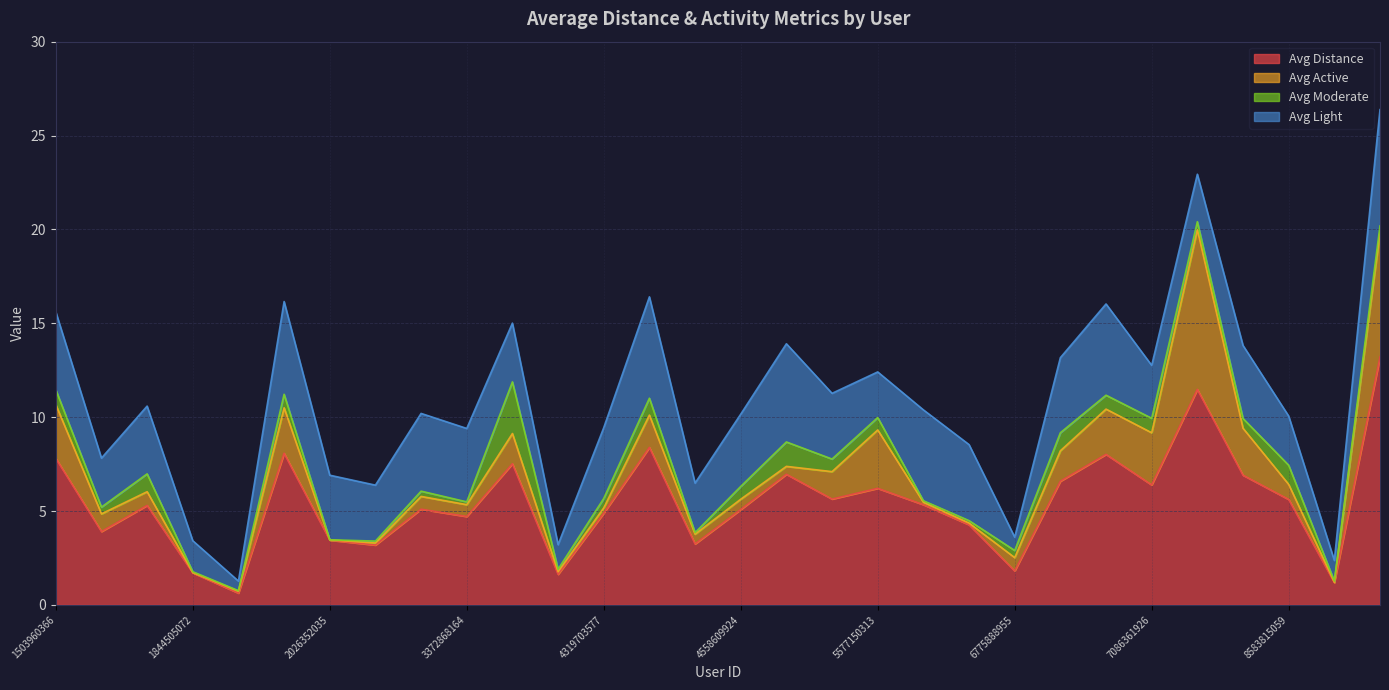

What is the value of the Avg Distance point at the 7th from the left?

3.5